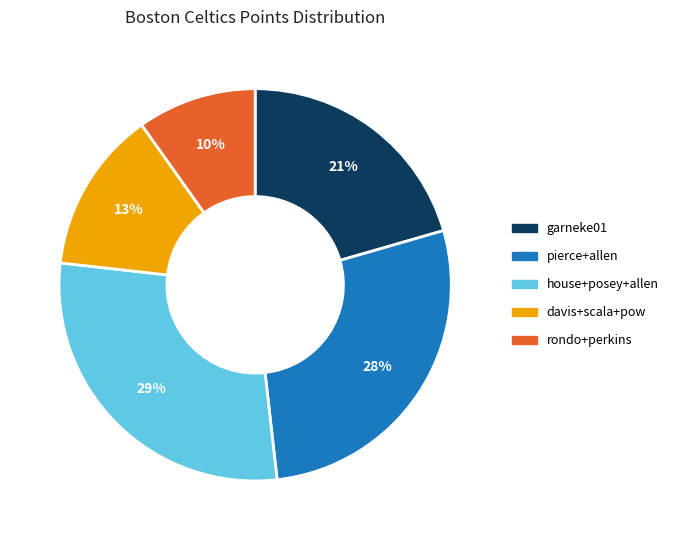

Is there any slice that represents more than half of the pie?

No